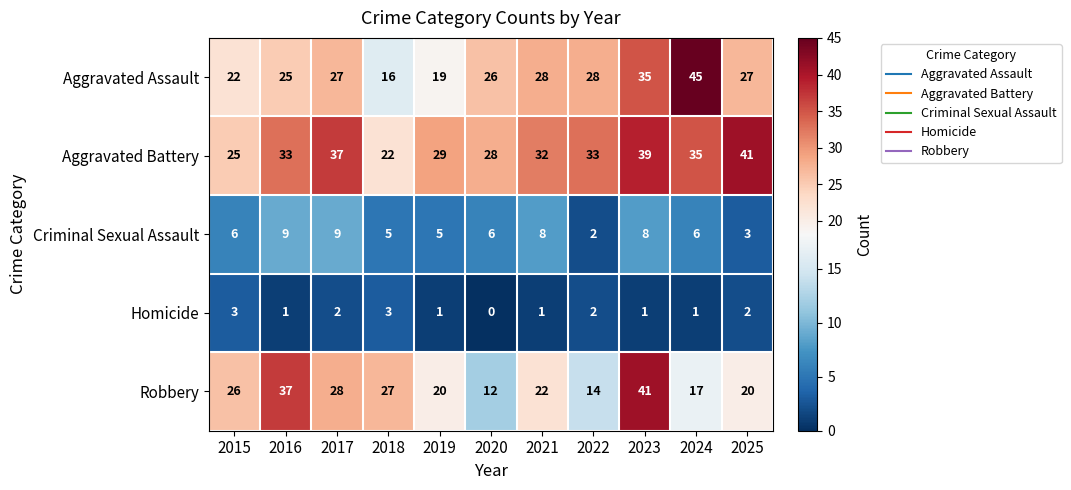

At 2021, list the series in order from smallest to largest.

Homicide, Criminal Sexual Assault, Robbery, Aggravated Assault, Aggravated Battery